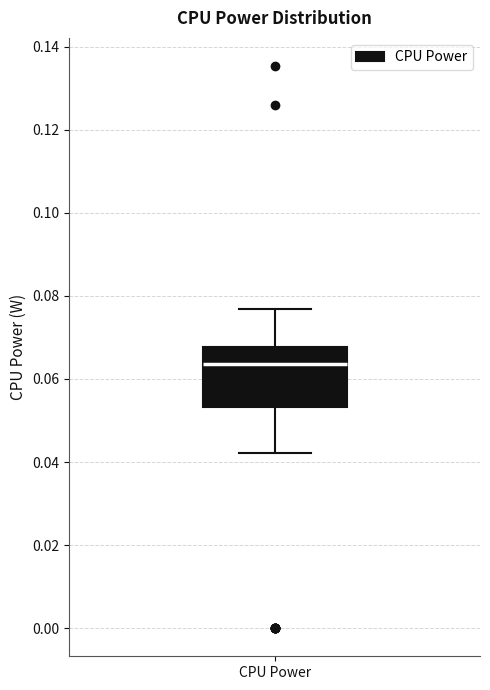

Transcribe this box plot: give where the median line is, the range the box spans, and where the two whiskers end, as read against the y-axis. The values are not printed on the chart, so give them approximately, as read against the axis.

median 0.064, box 0.054 to 0.068, whiskers 0.042 to 0.076